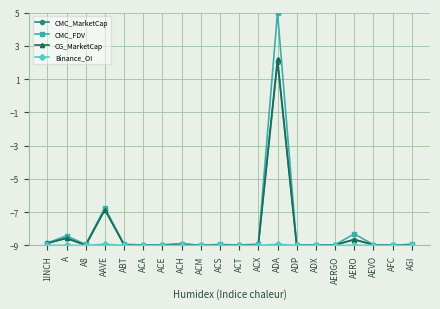

Which category has the highest value in the CMC_MarketCap series?

ADA